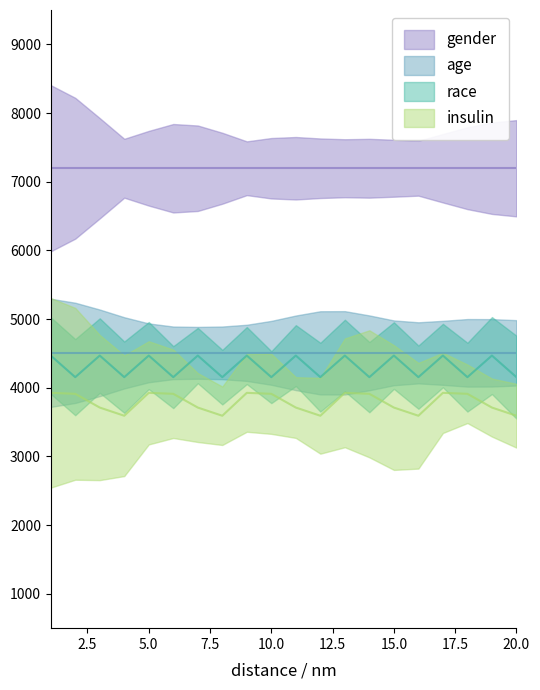

At how many categories does at least one series exceed 4135?

20